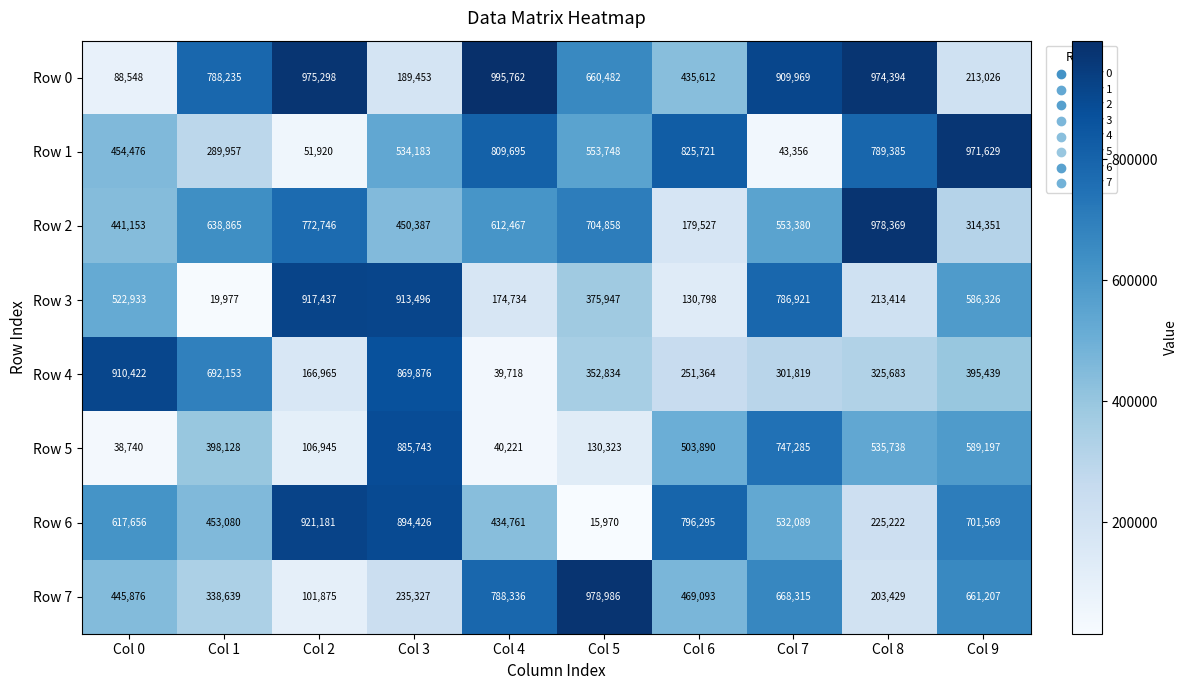

At which category is the sum across all series the highest?

Col 3